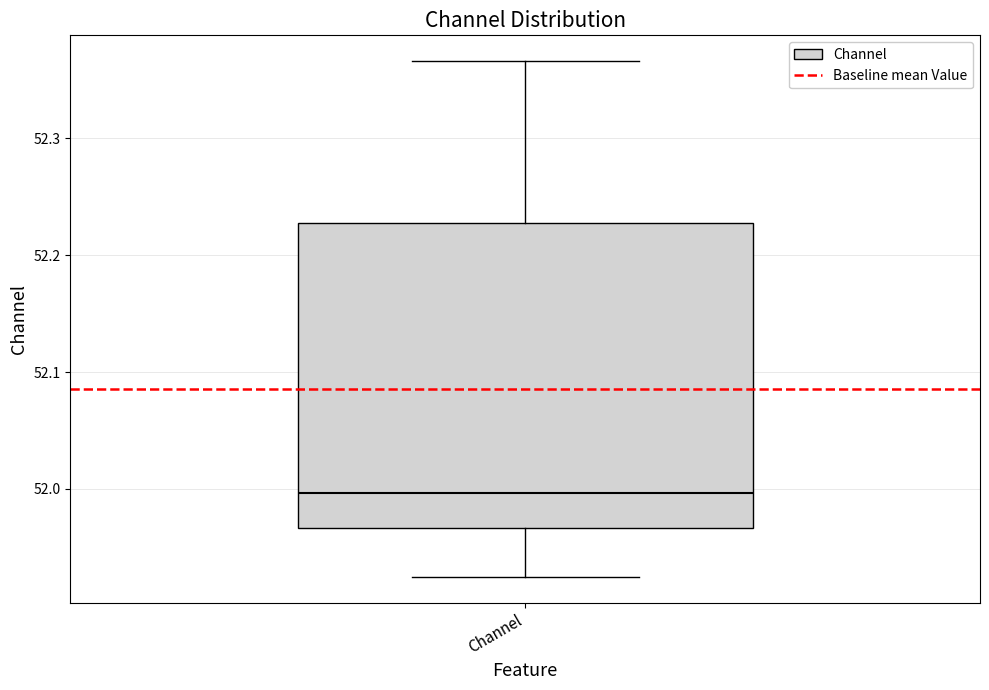

Transcribe this box plot: give where the median line is, the range the box spans, and where the two whiskers end, as read against the y-axis. The values are not printed on the chart, so give them approximately, as read against the axis.

median 52.00, box 51.97 to 52.23, whiskers 51.92 to 52.37